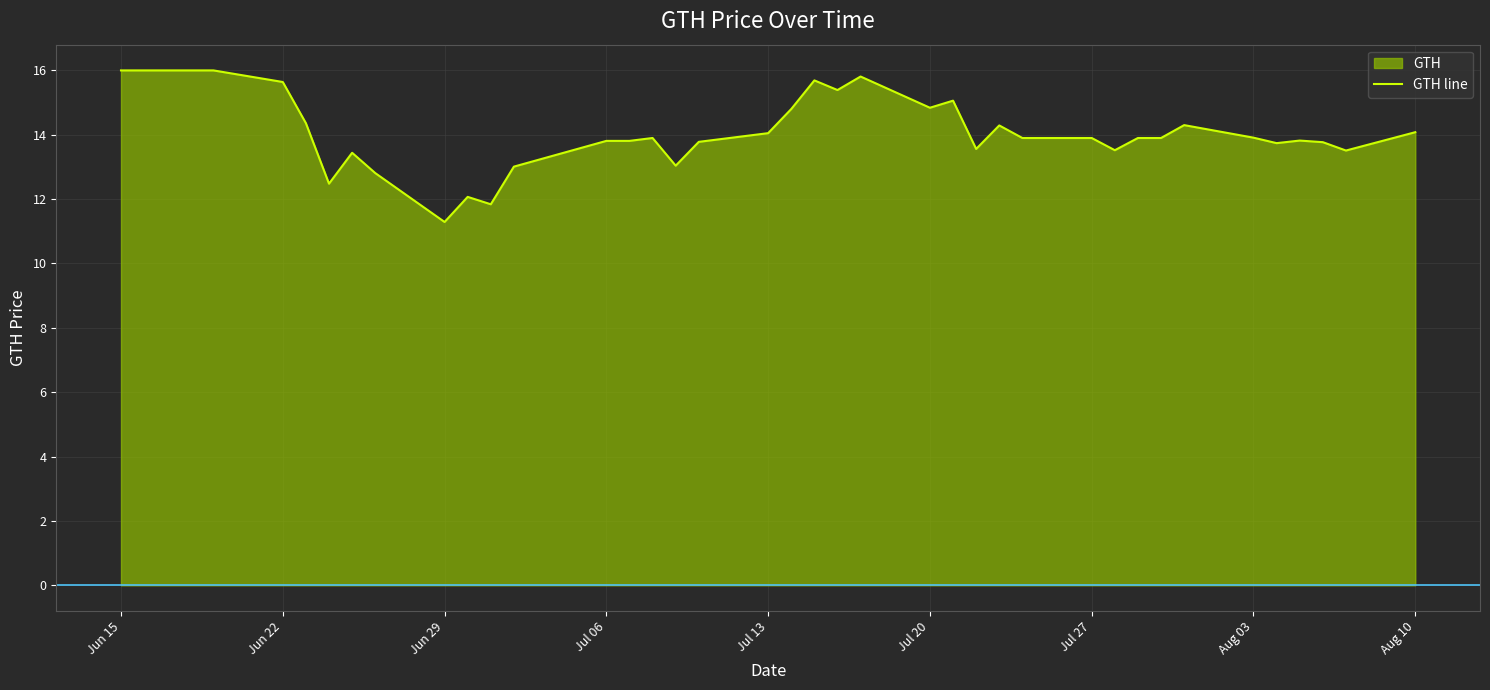

What is the greatest value displayed?

16.0